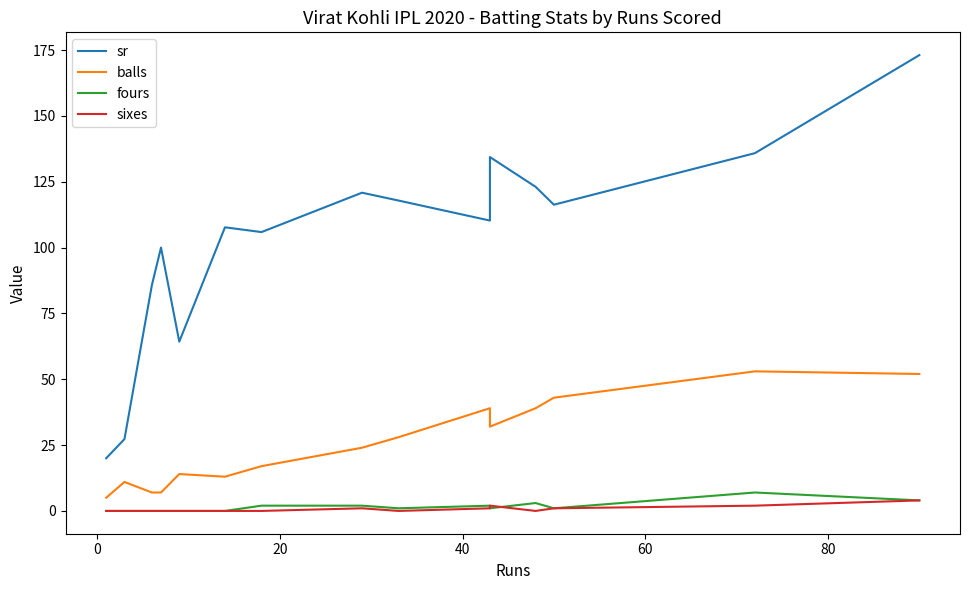

Does the chart have visible grid lines?

No